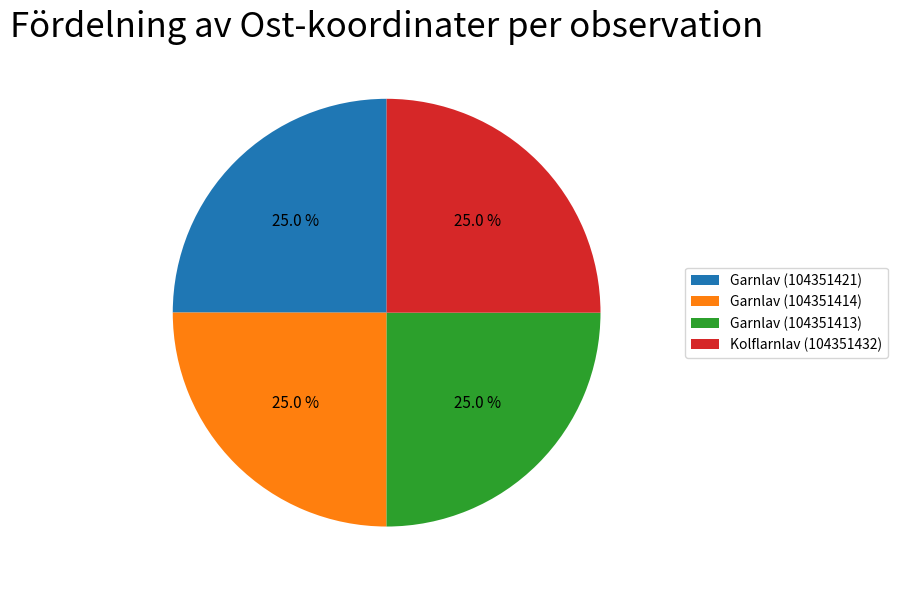

Does Kolflarnlav (104351432) represent more than half of the total?

No